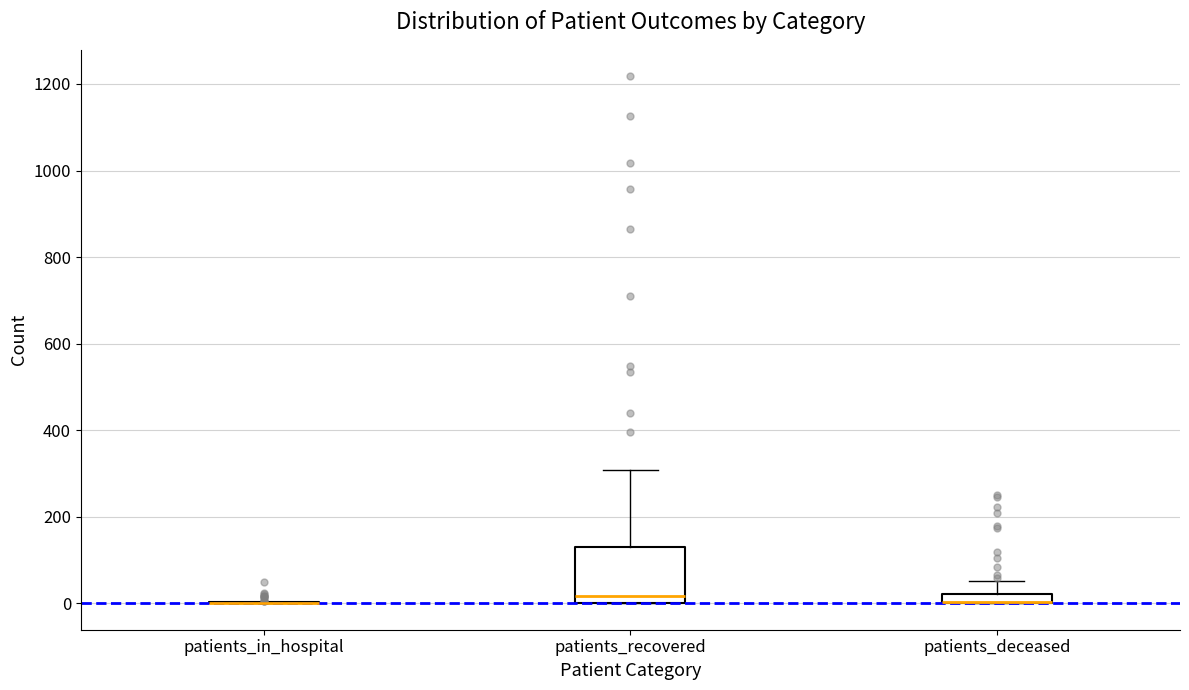

Where is the upper edge of the box for patients_recovered on the y-axis? The values are not printed on the chart, so give them approximately, as read against the axis.

140